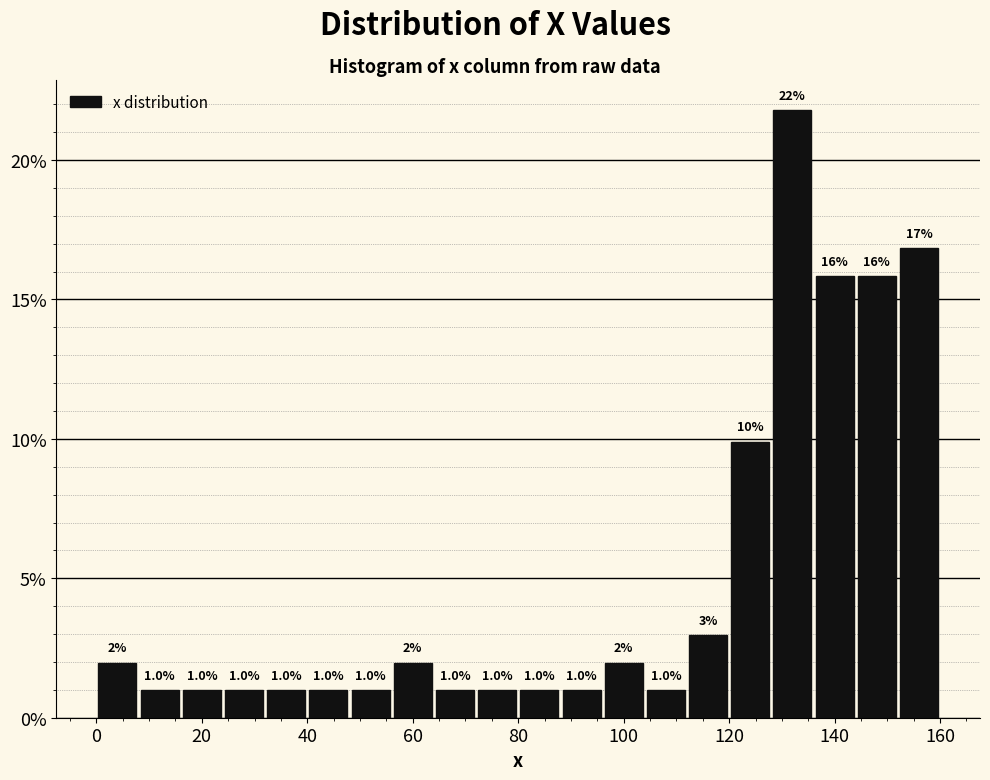

Over which range of the x-axis is the bar tallest?

128 to 136